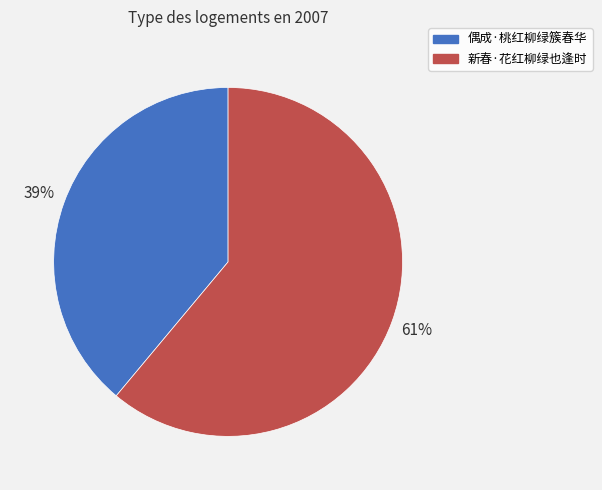

To the nearest percent, what percentage of the pie is 新春·花红柳绿也逢时?

61%